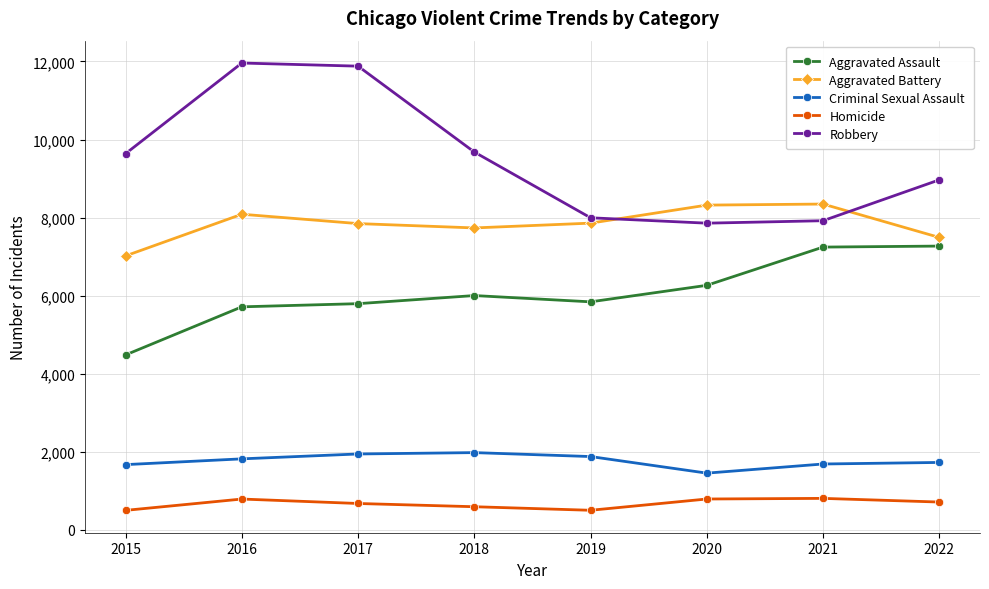

What is the value of the Robbery point at the 2nd from the left?

11960